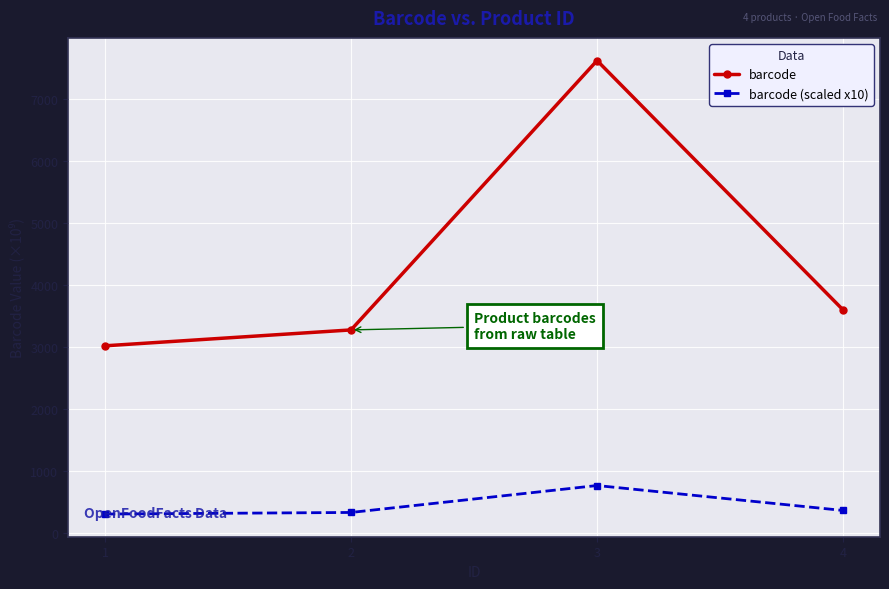

True or false: barcode (scaled x10) and barcode cross at least once.

False